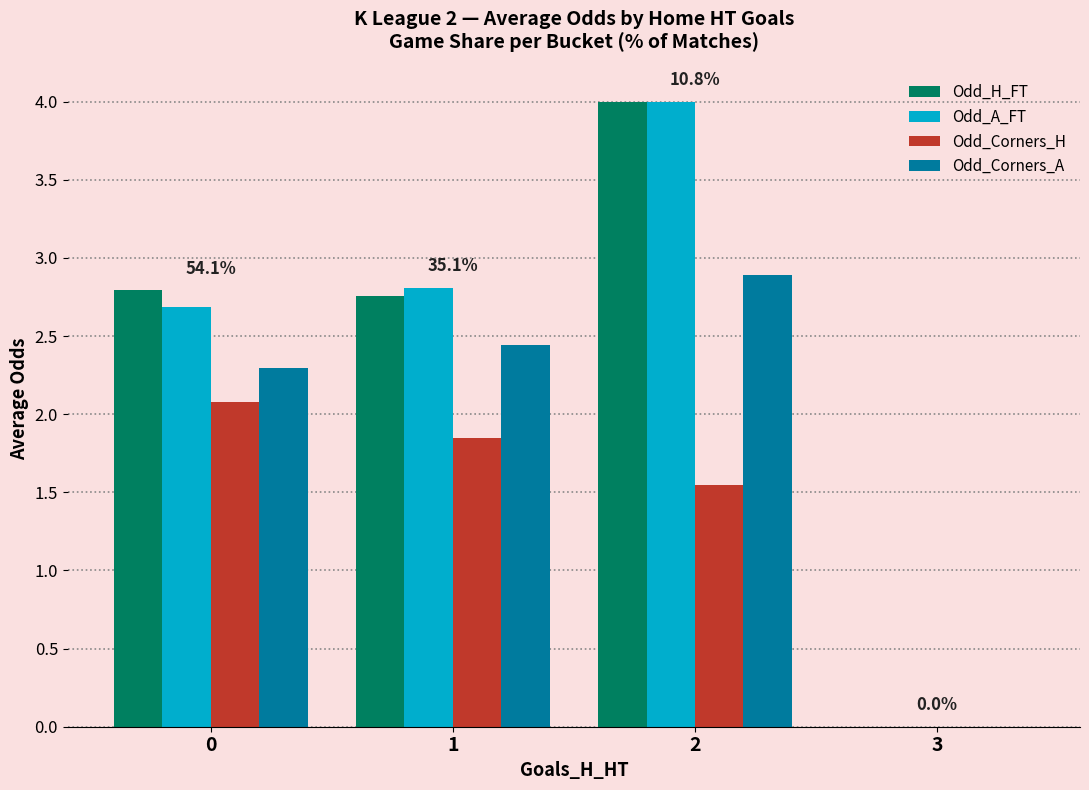

How many data points in Odd_H_FT are above 2?

3